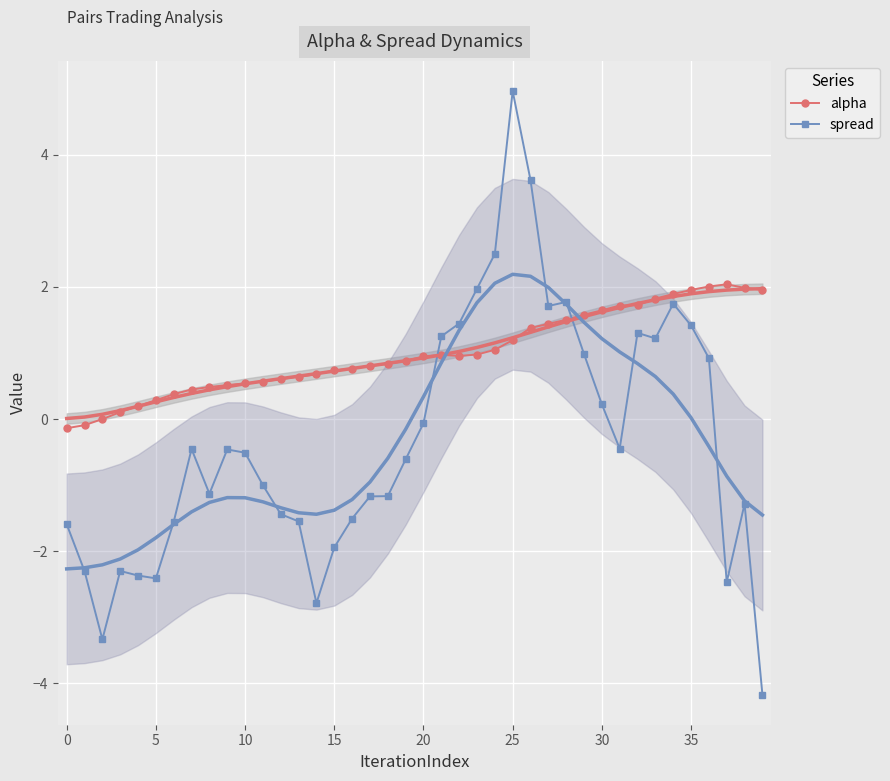

What is the smallest value displayed?

-4.2